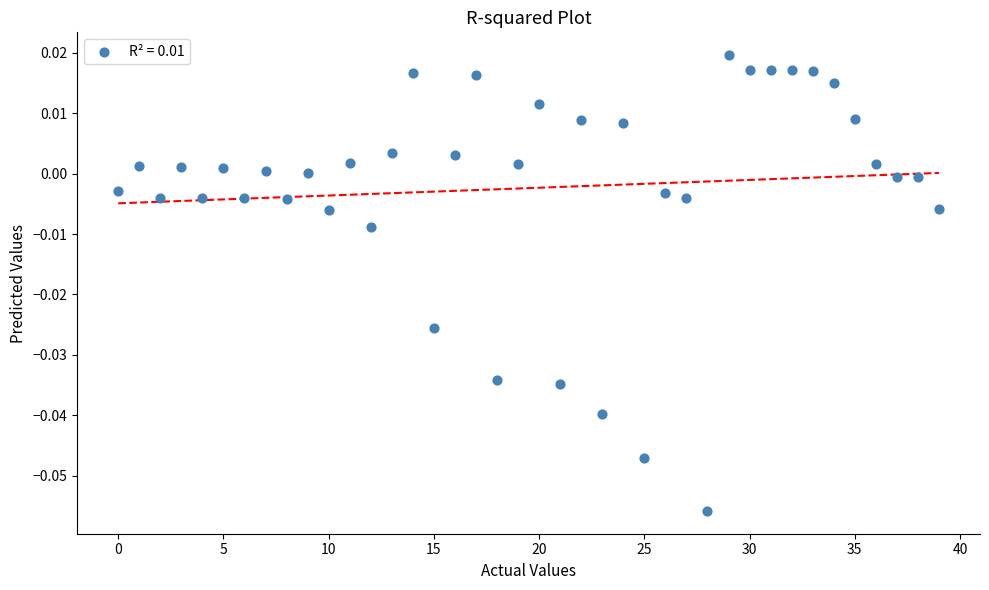

How many points are shown in the scatter plot?

40